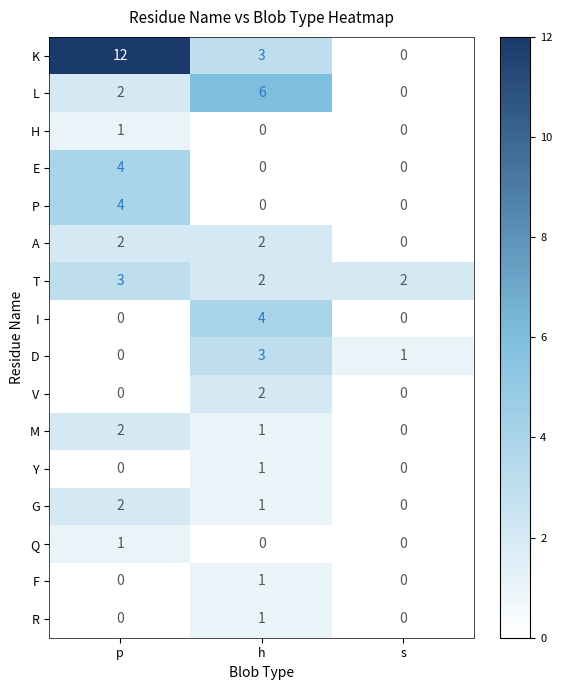

What is the maximum value shown in the chart?

12